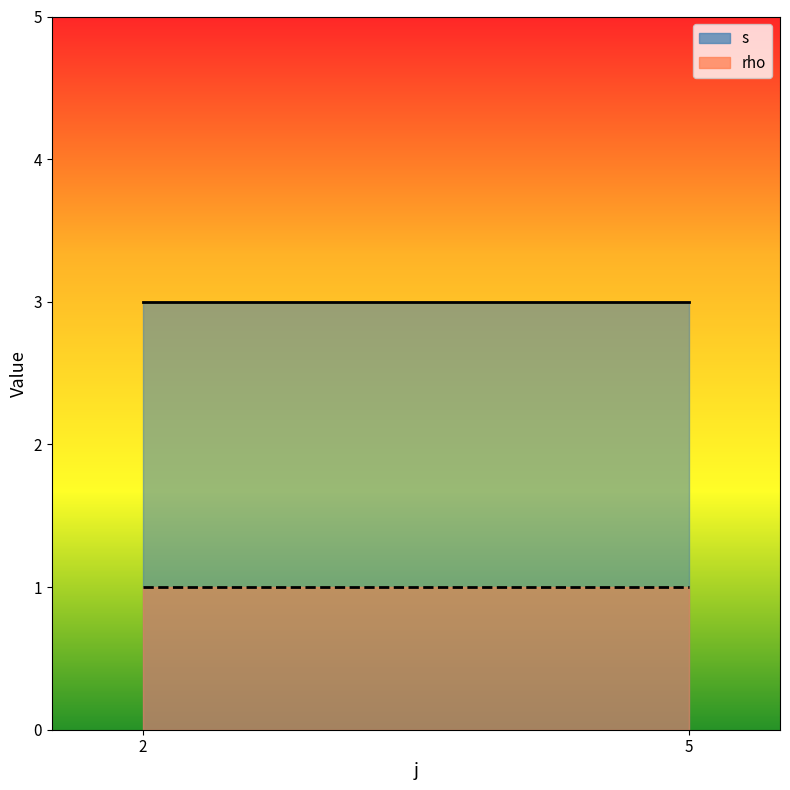

Rank the series by their maximum value, from lowest to highest.

rho, s